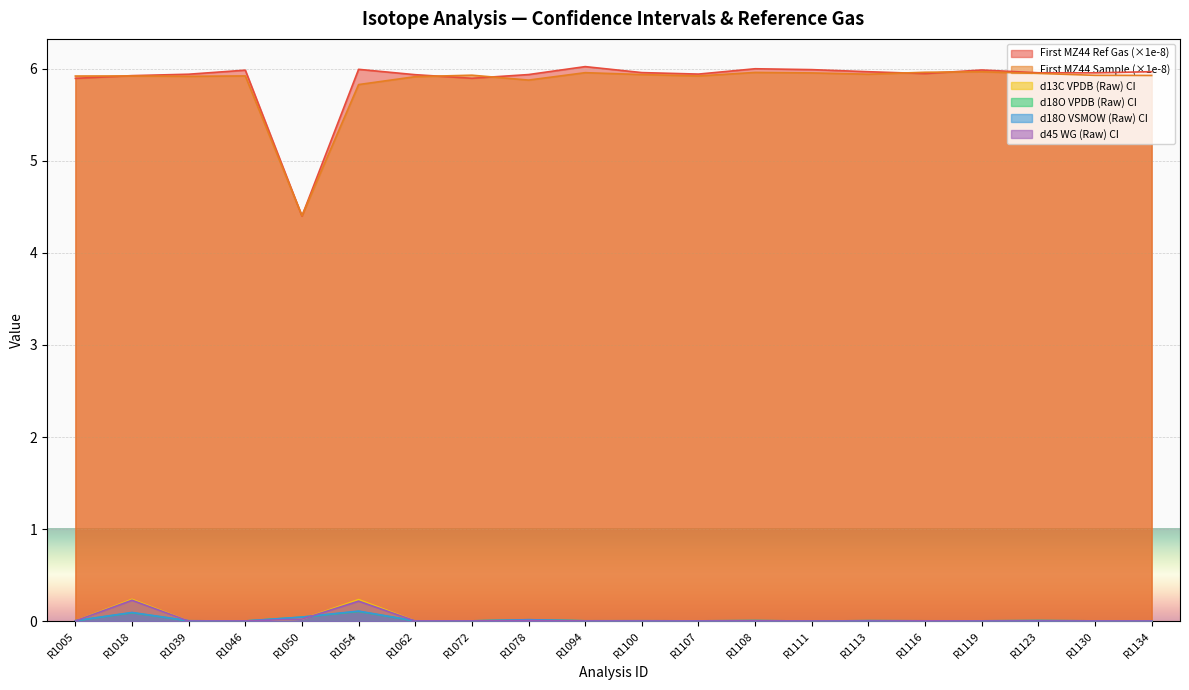

At which label is d18O VSMOW (Raw) CI closest to 0?

R1111